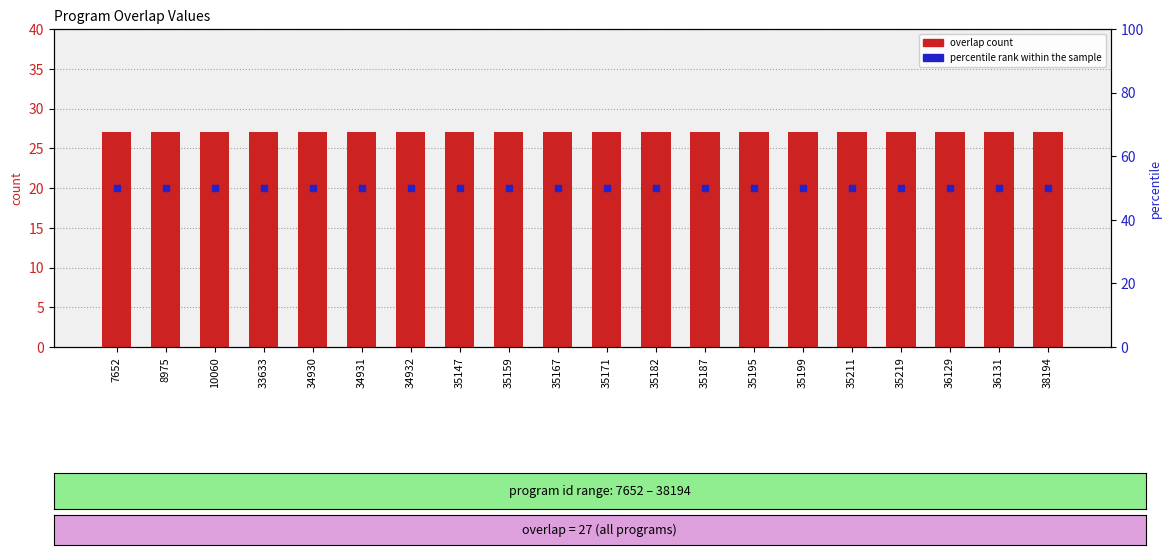

True or false: percentile rank within the sample has a value of 23 at 35167.

False